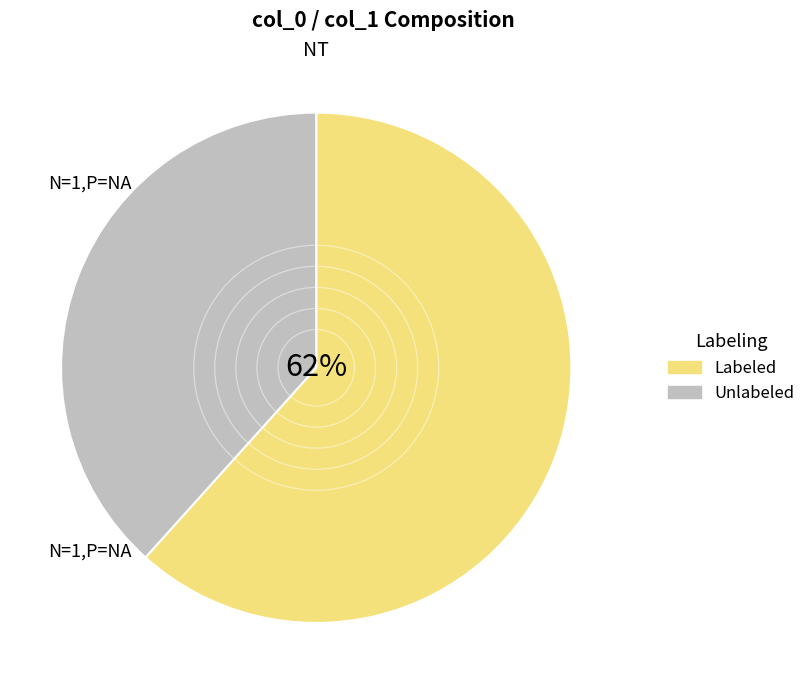

Rank the categories by value from lowest to highest.

Unlabeled, Labeled